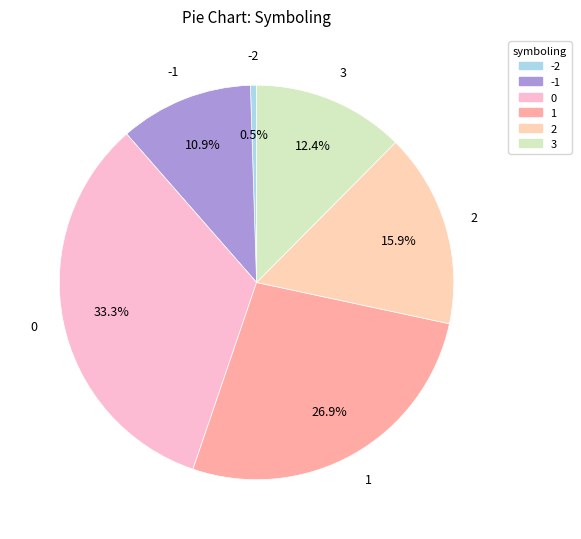

How much of the chart is everything except -1?

89.1%